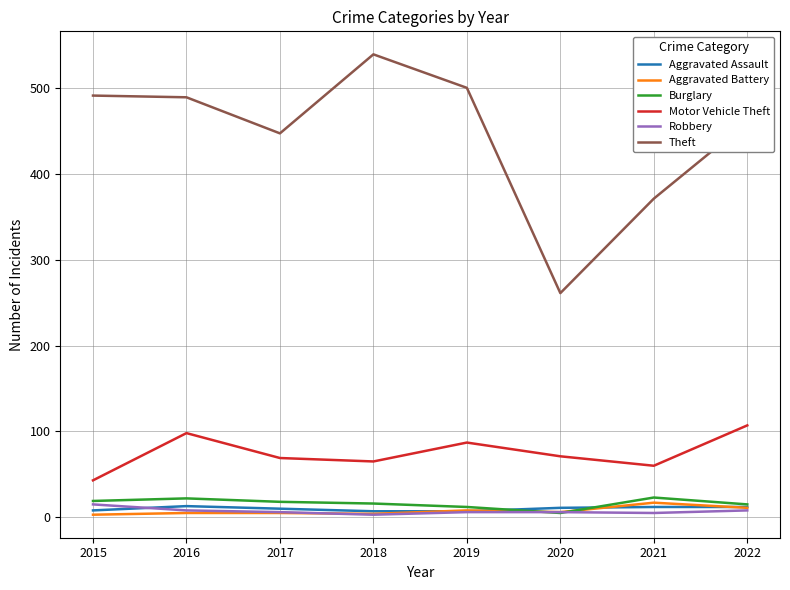

True or false: Aggravated Assault and Motor Vehicle Theft intersect in this chart.

False